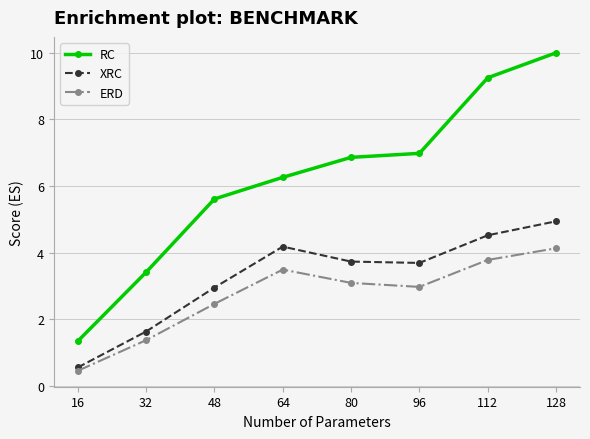

At 128, list the series in order from smallest to largest.

ERD, XRC, RC